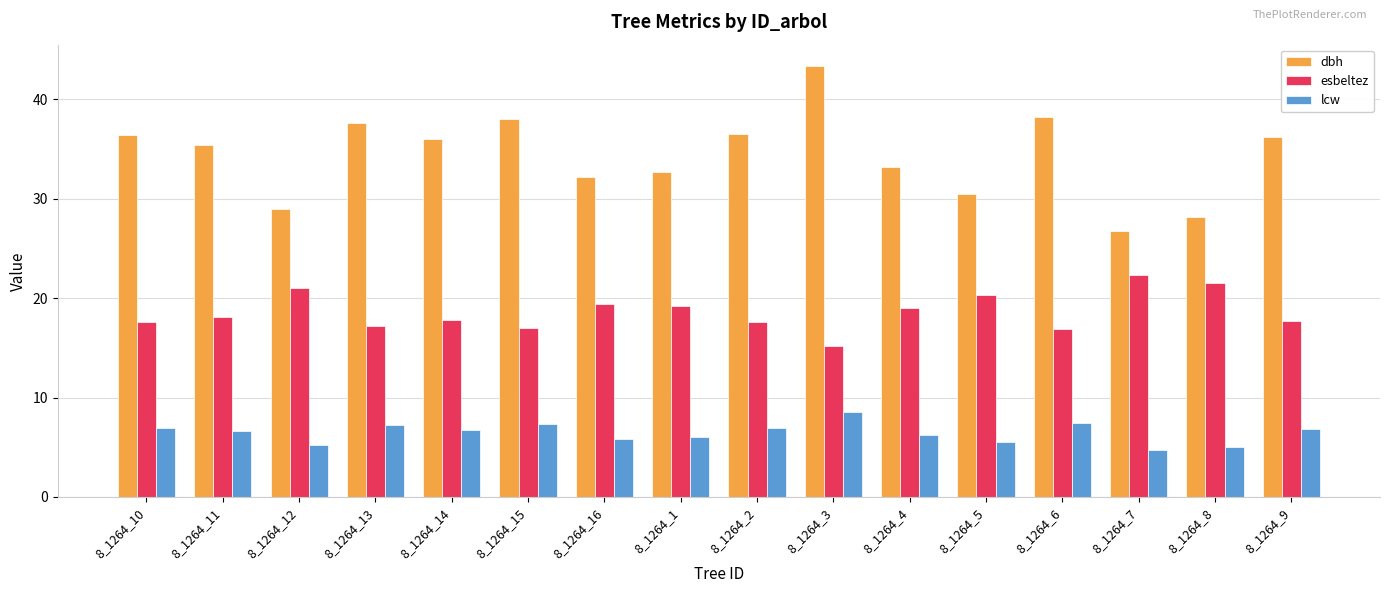

Are the bars horizontal?

No